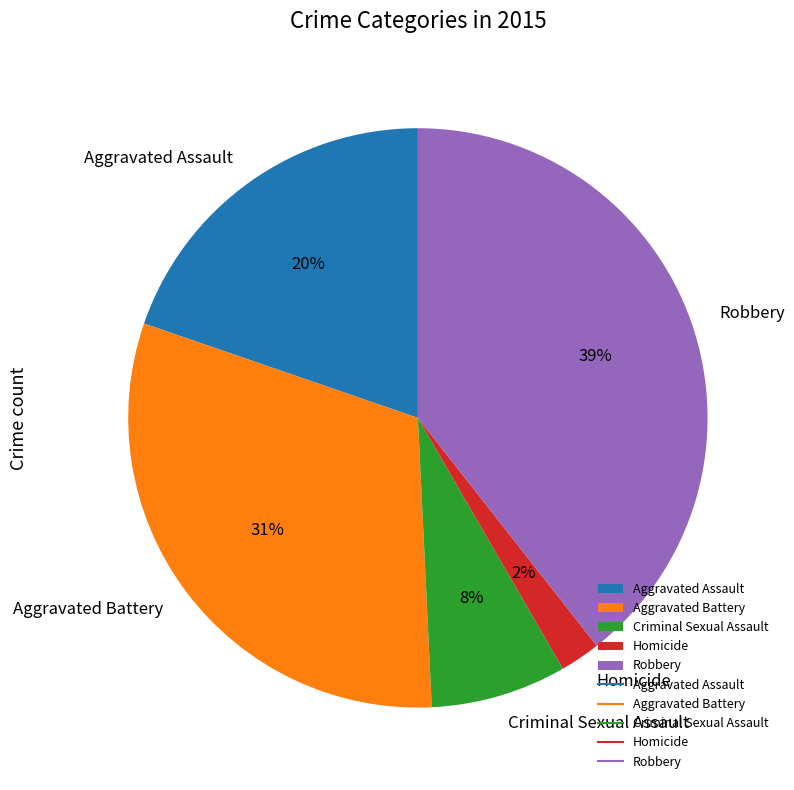

Is the sum of Aggravated Assault and Criminal Sexual Assault greater than half?

No